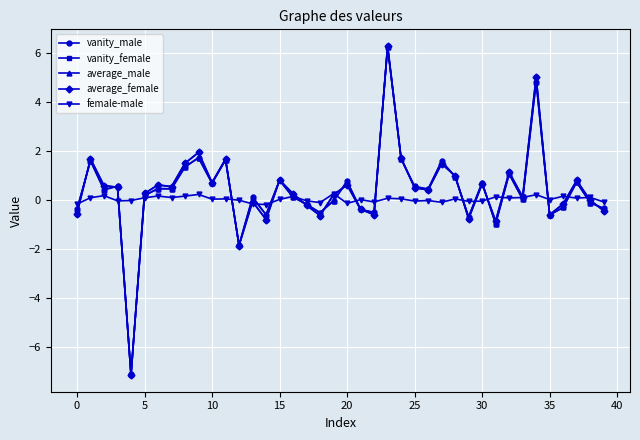

In vanity_female, how many points are higher than both neighbors (excluding endpoints)?

13